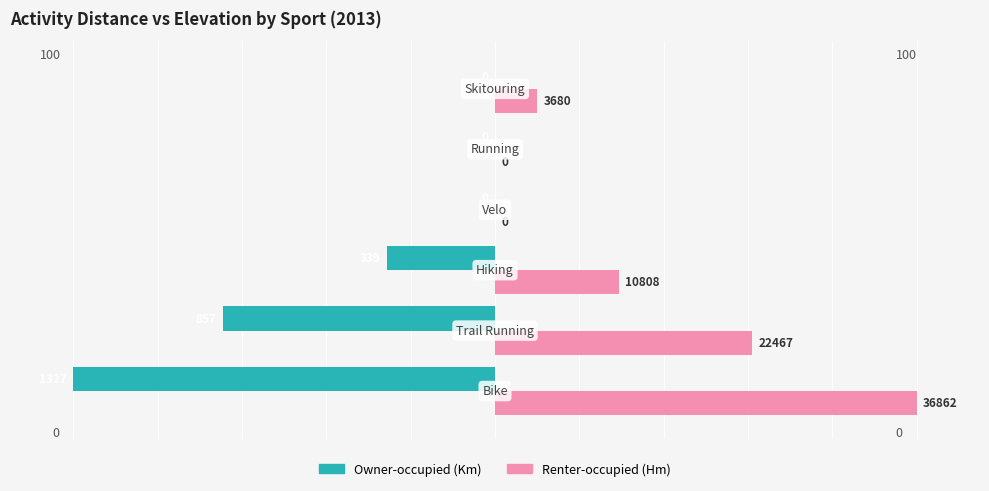

What is the greatest value displayed?

100.0